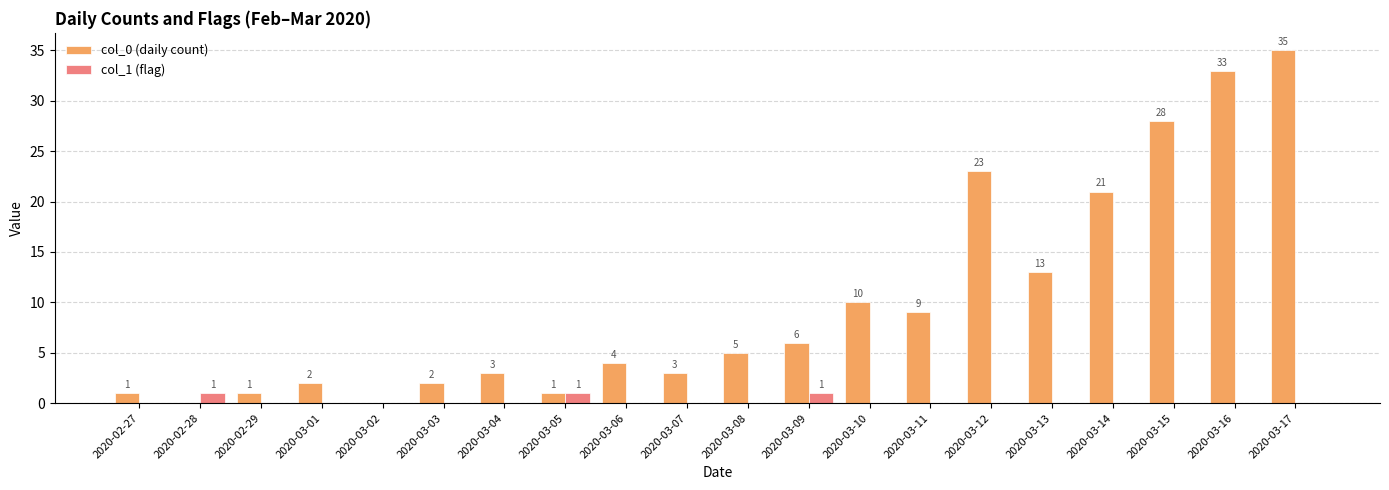

Is it true that col_0 (daily count) equals 0 at 2020-02-28?

True